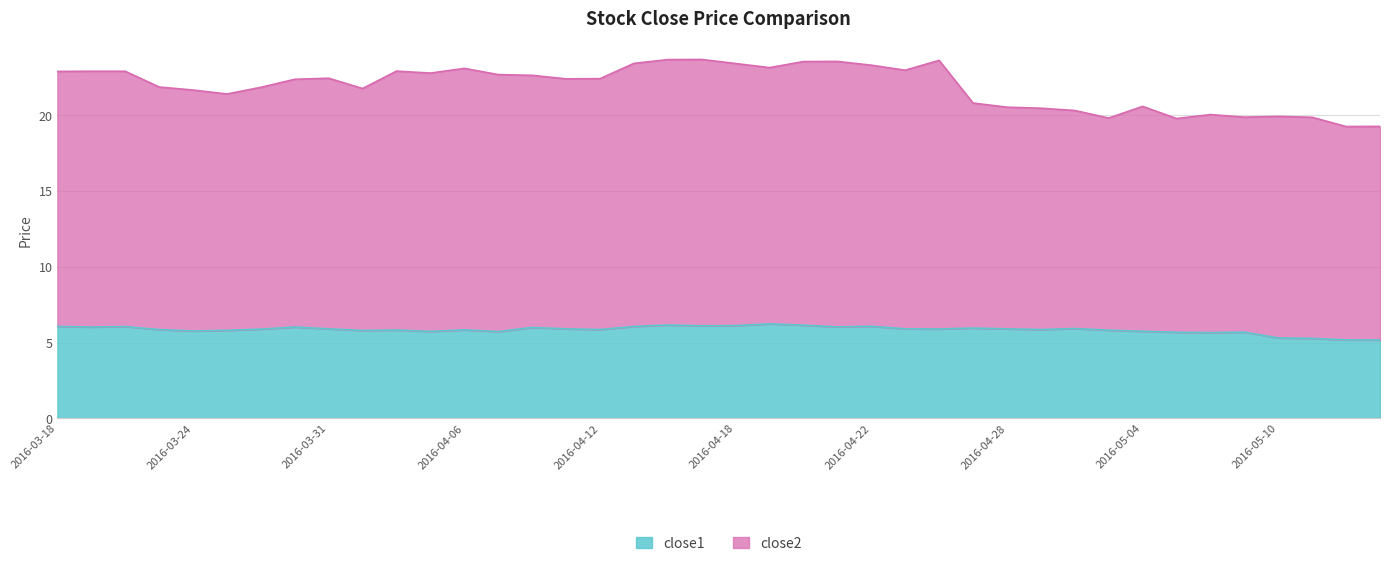

At which category is the sum across all series the highest?

2016-04-14